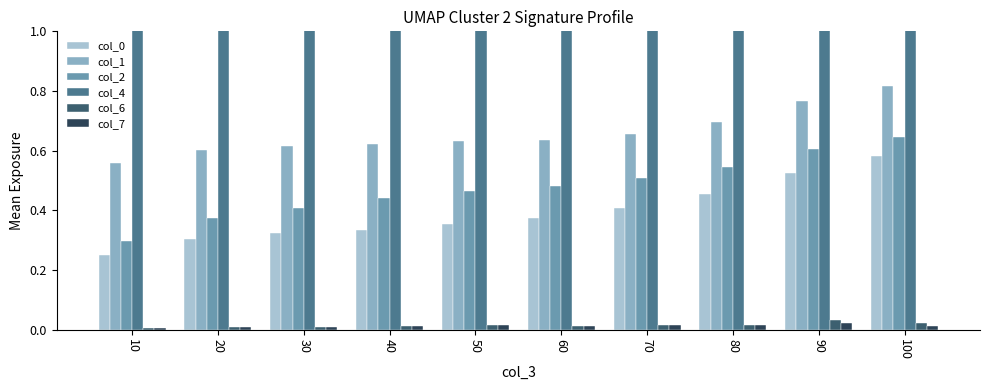

What is the value of the col_2 bar at the 7th from the left?

0.5